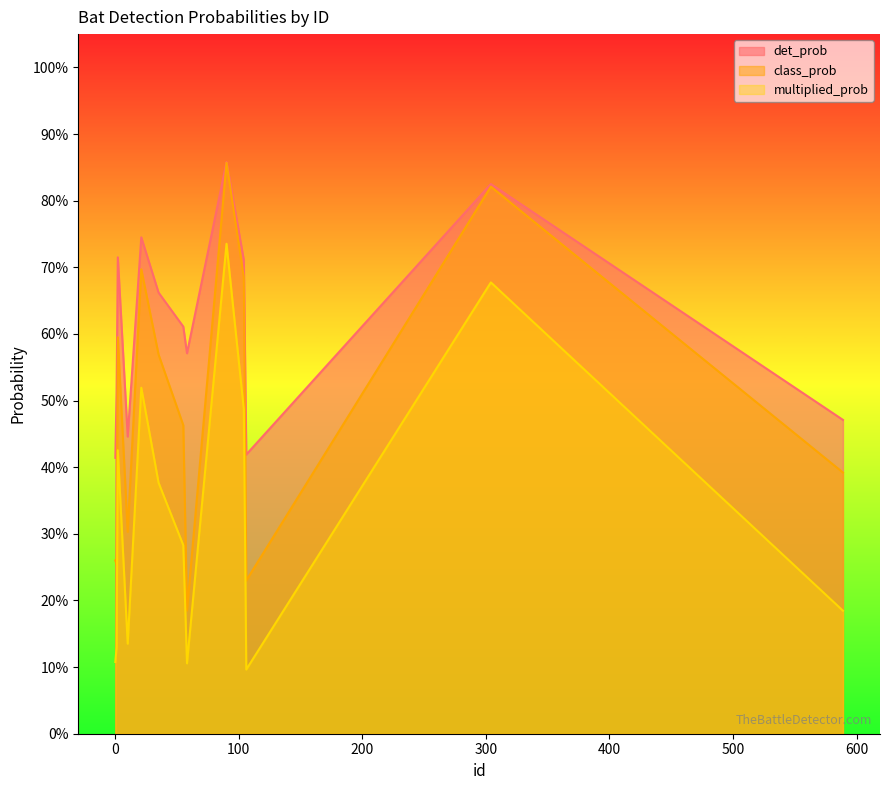

What is the difference between the highest and lowest values at 1?

0.4